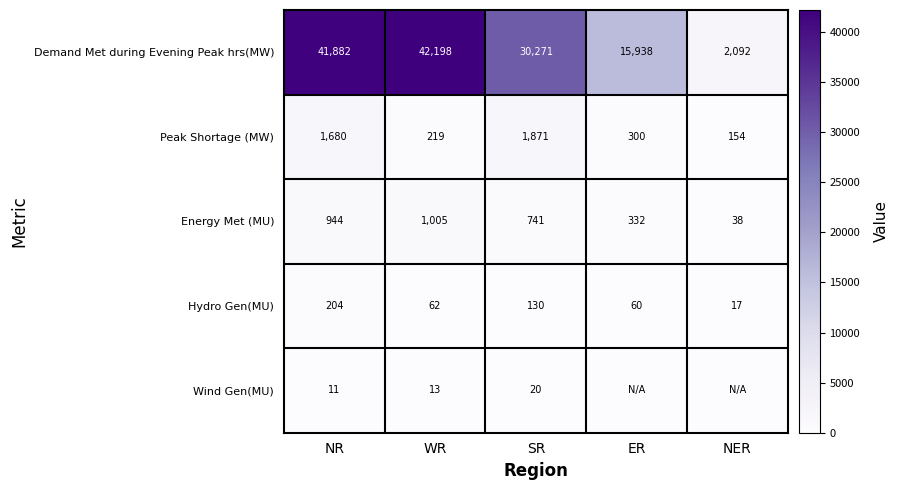

How many distinct data groups are displayed?

5